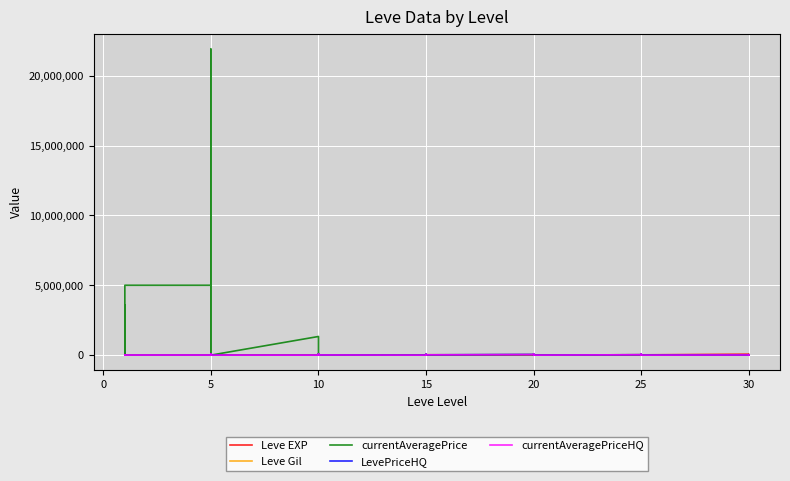

Which series ends up on top after the final intersection of Leve Gil and currentAveragePriceHQ?

Leve Gil